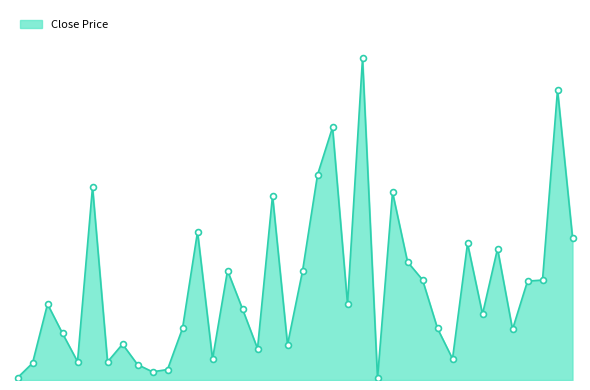

Is this an area chart (filled region under the line)?

Yes